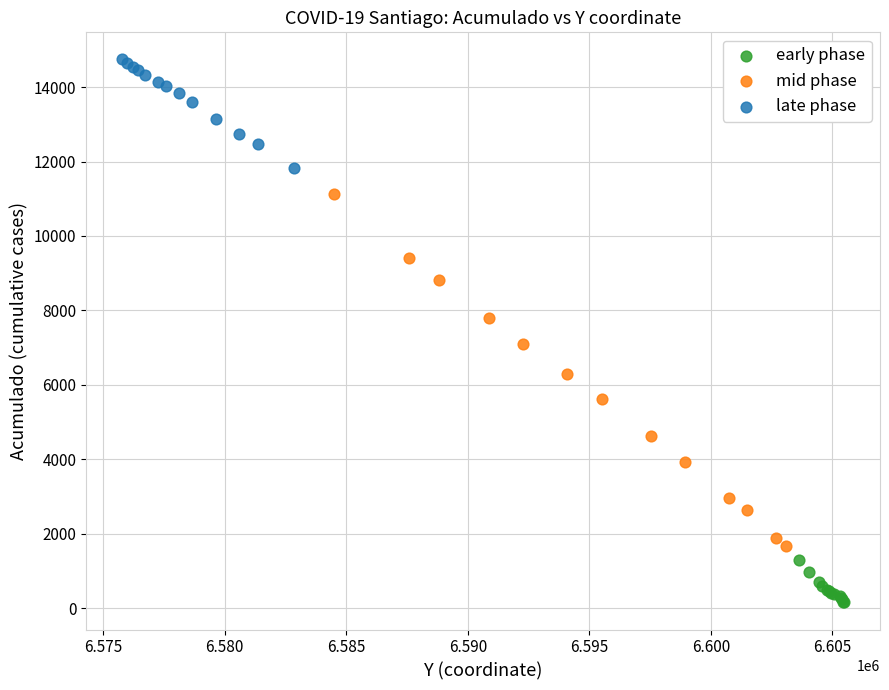

Which series contains the lowest Y value?

early phase